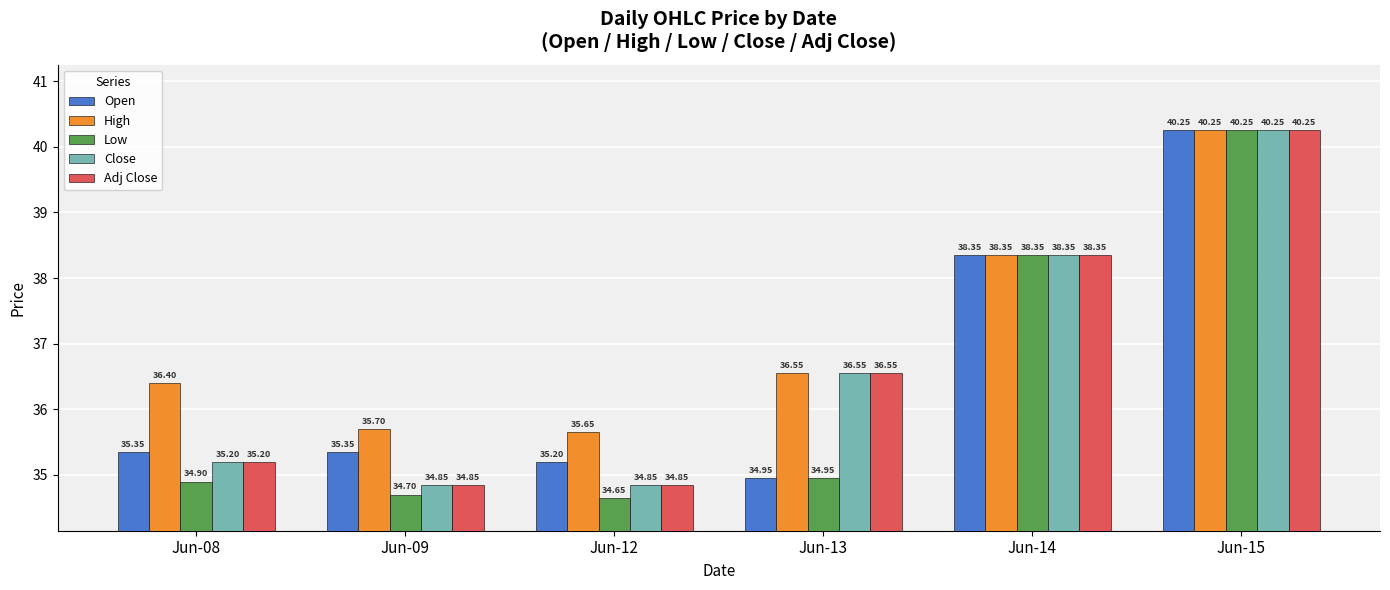

The value of Close at Jun-09 is 11.1. True or false?

False